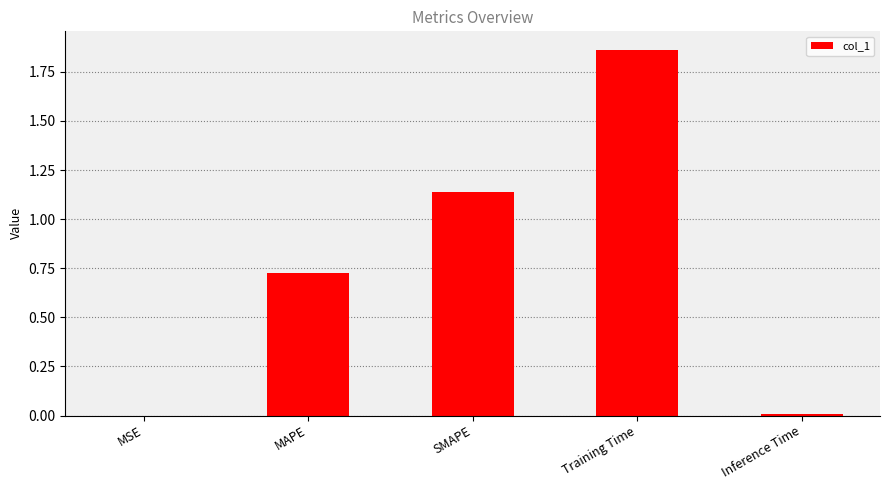

Is it true that the value at SMAPE is 0.3?

False